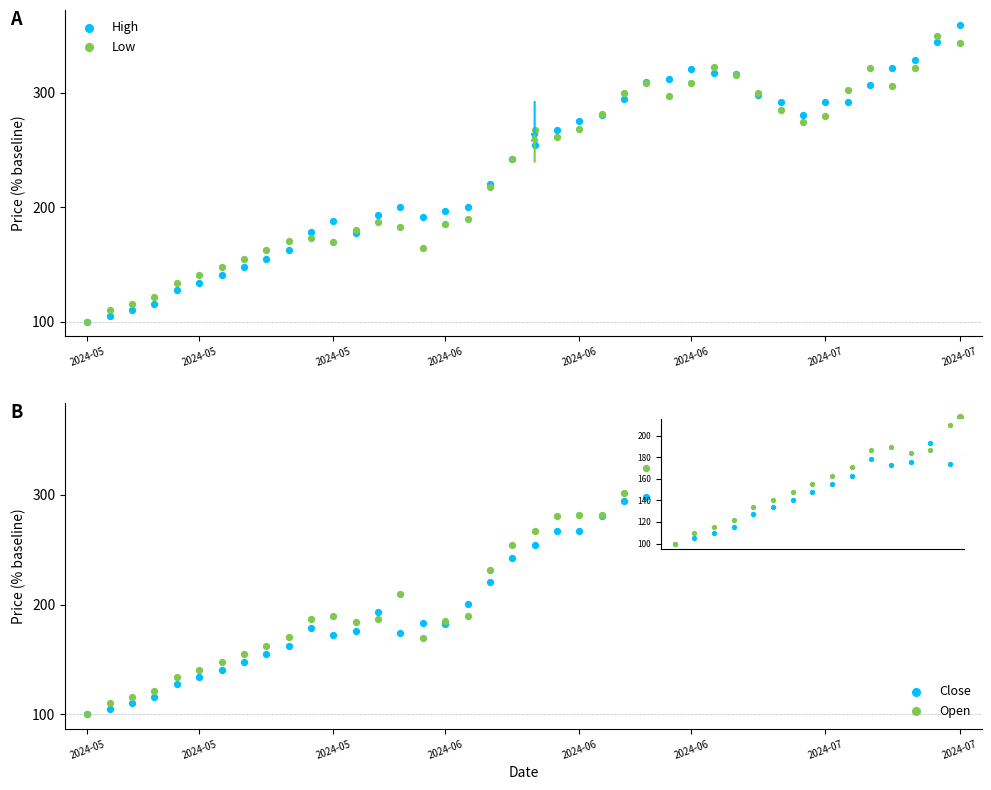

Which series reaches the maximum Y coordinate?

Open